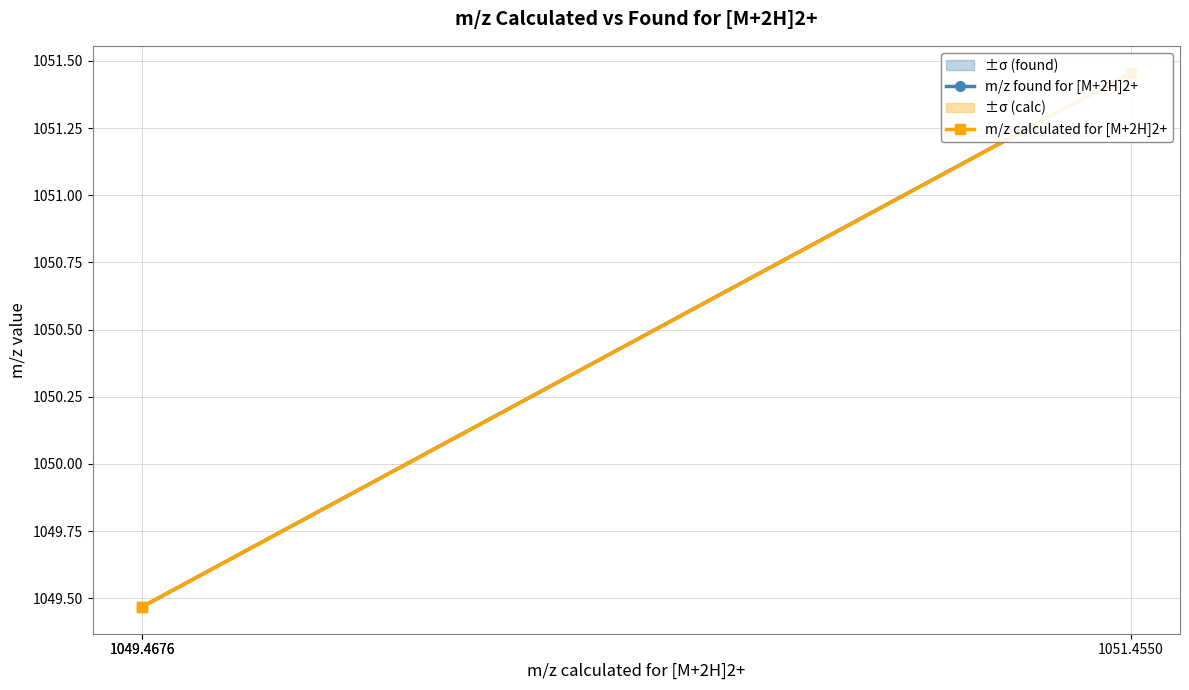

How many distinct data groups are displayed?

2